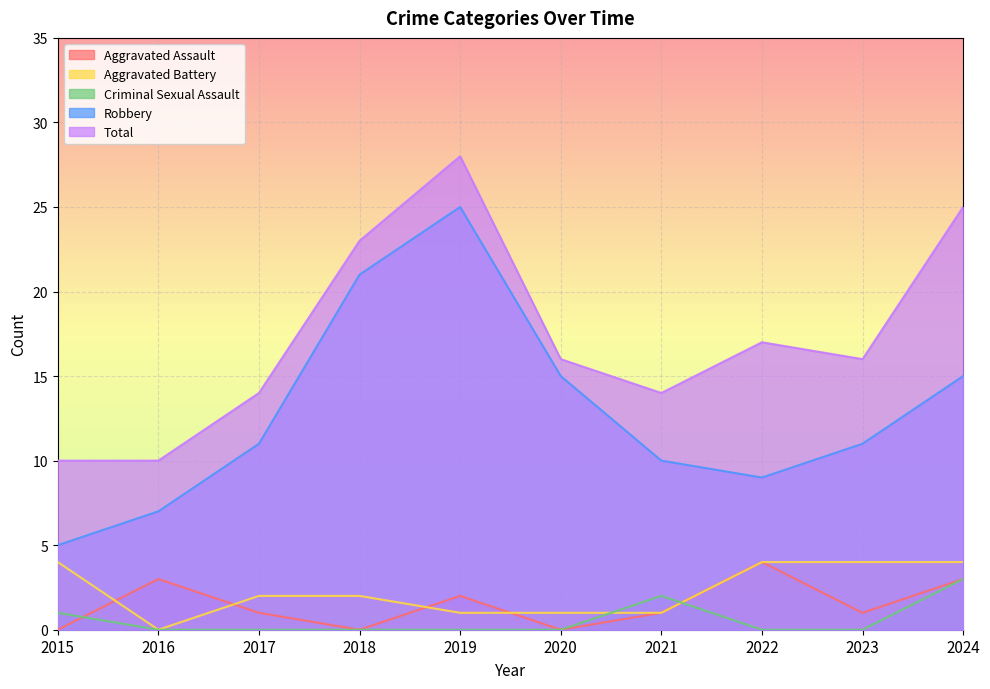

True or false: Criminal Sexual Assault and Total intersect in this chart.

False